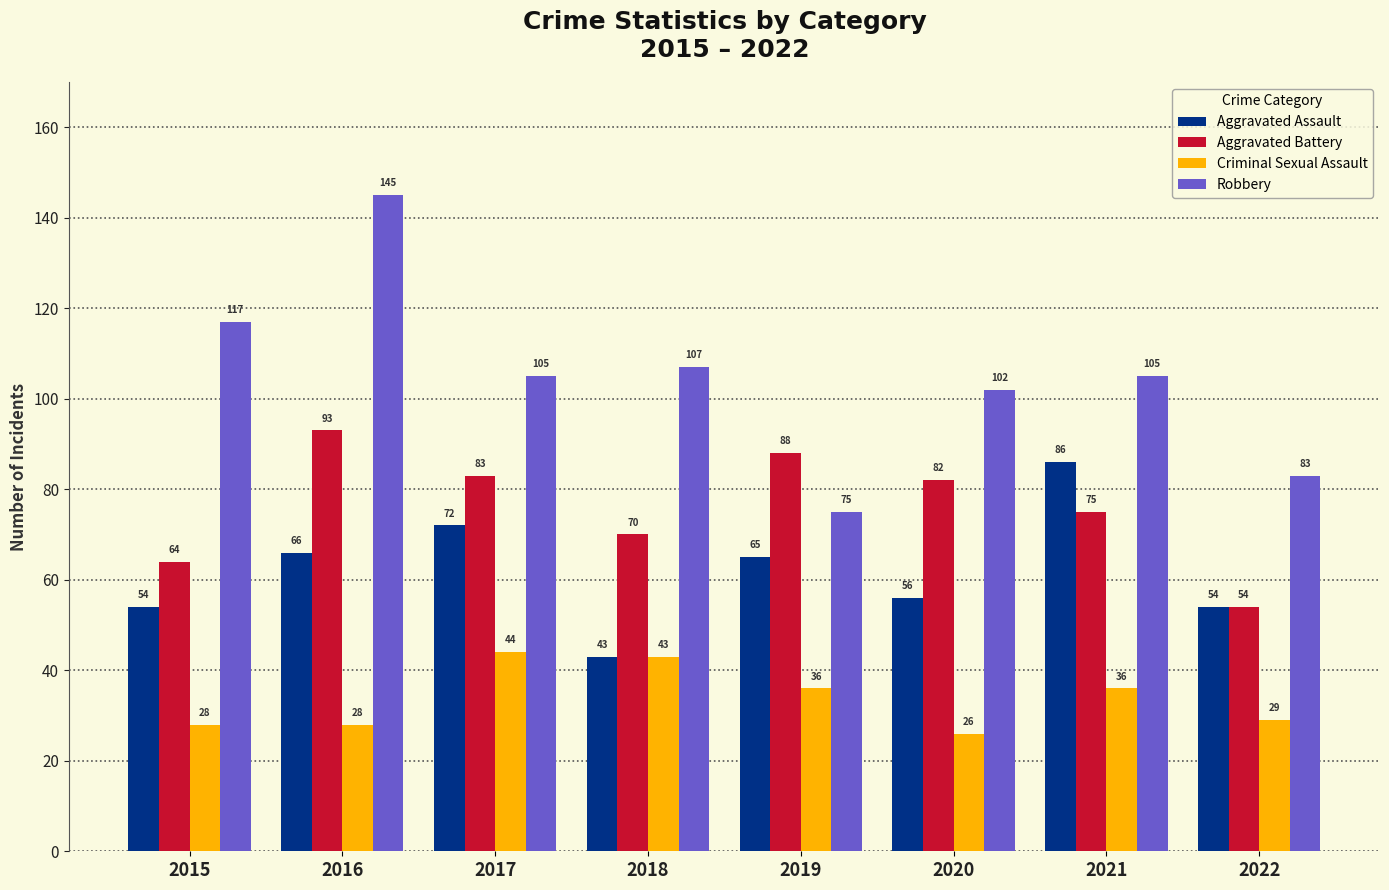

Which label corresponds to the largest value in the chart?

2016